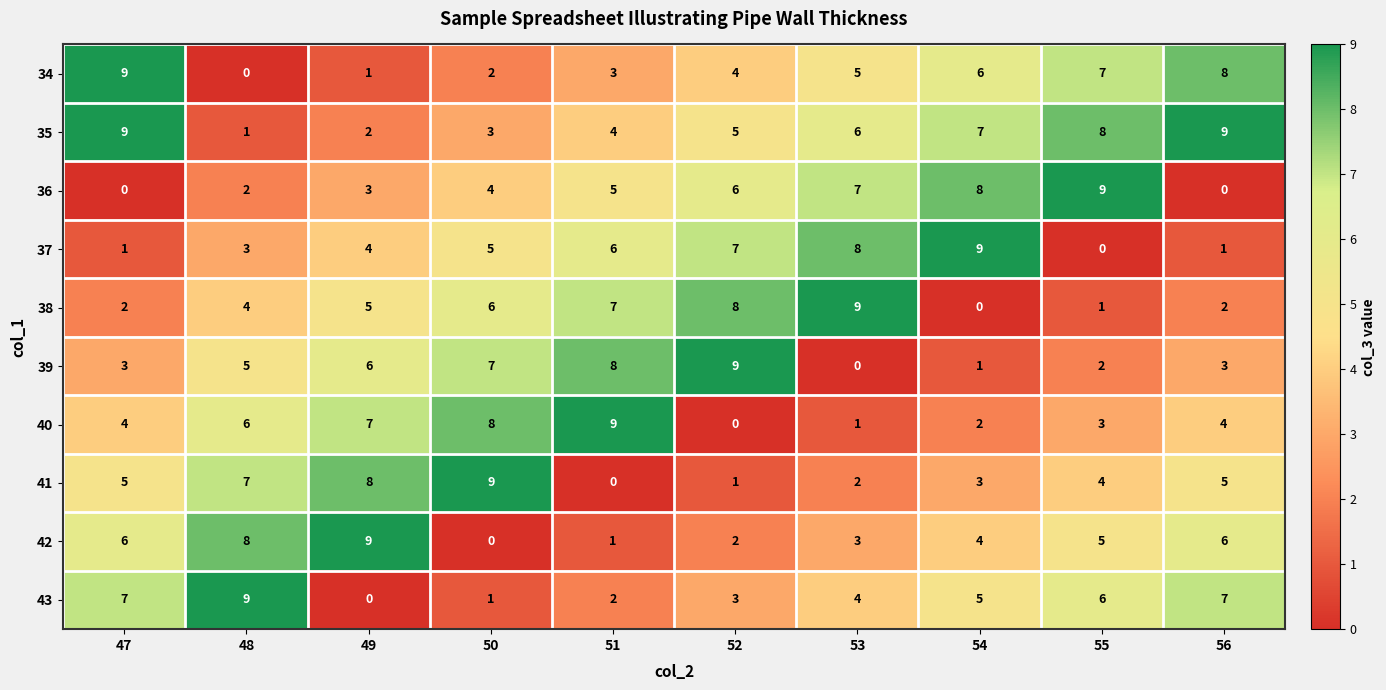

What is the average value of the 43 series?

4